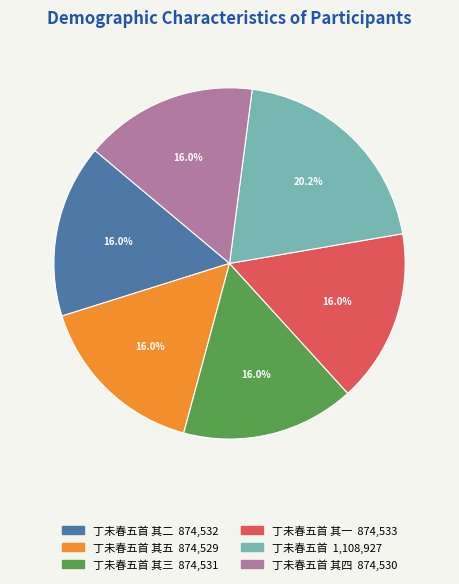

Is there a majority slice in this chart?

No